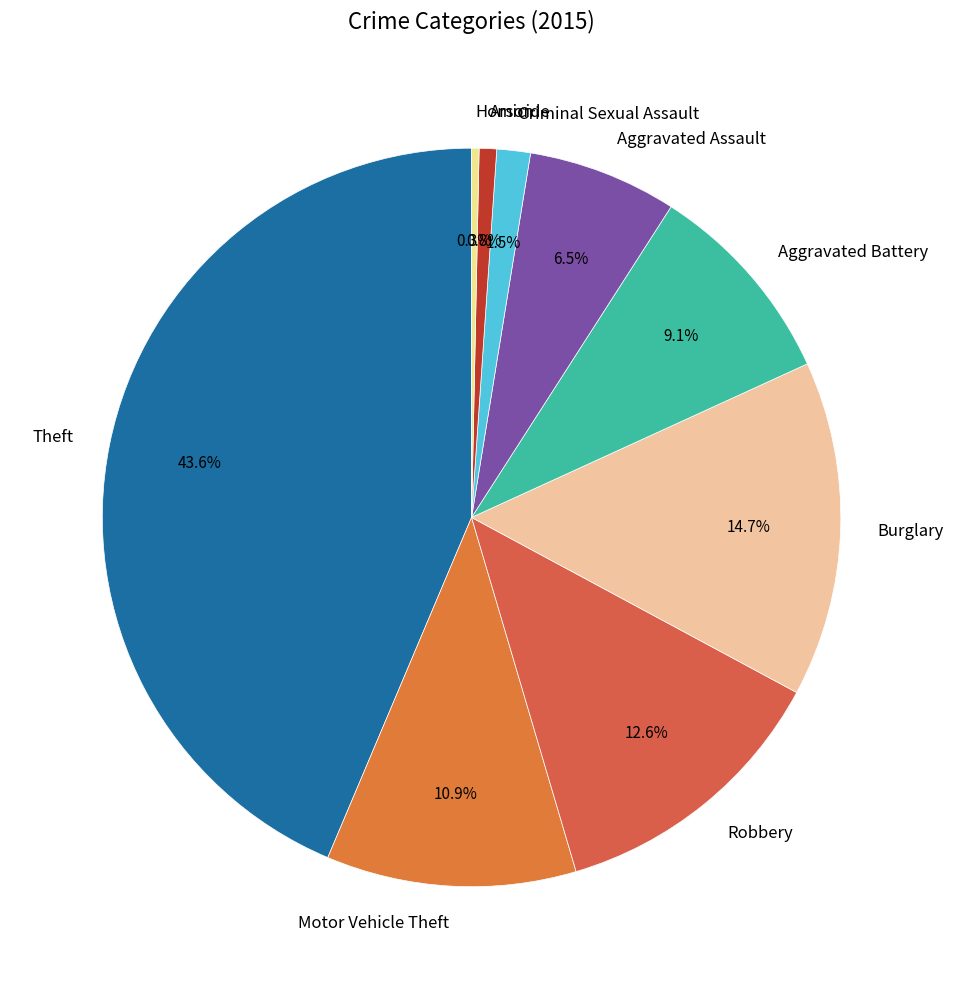

Is there any slice that represents more than half of the pie?

No